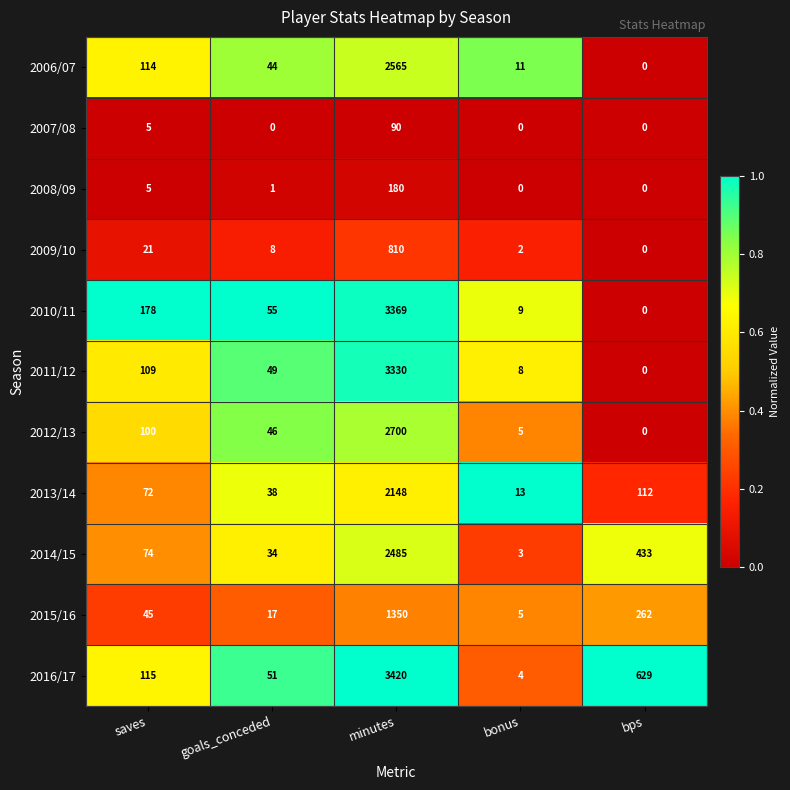

What is the difference between the 2012/13 values at minutes and bps?

2700